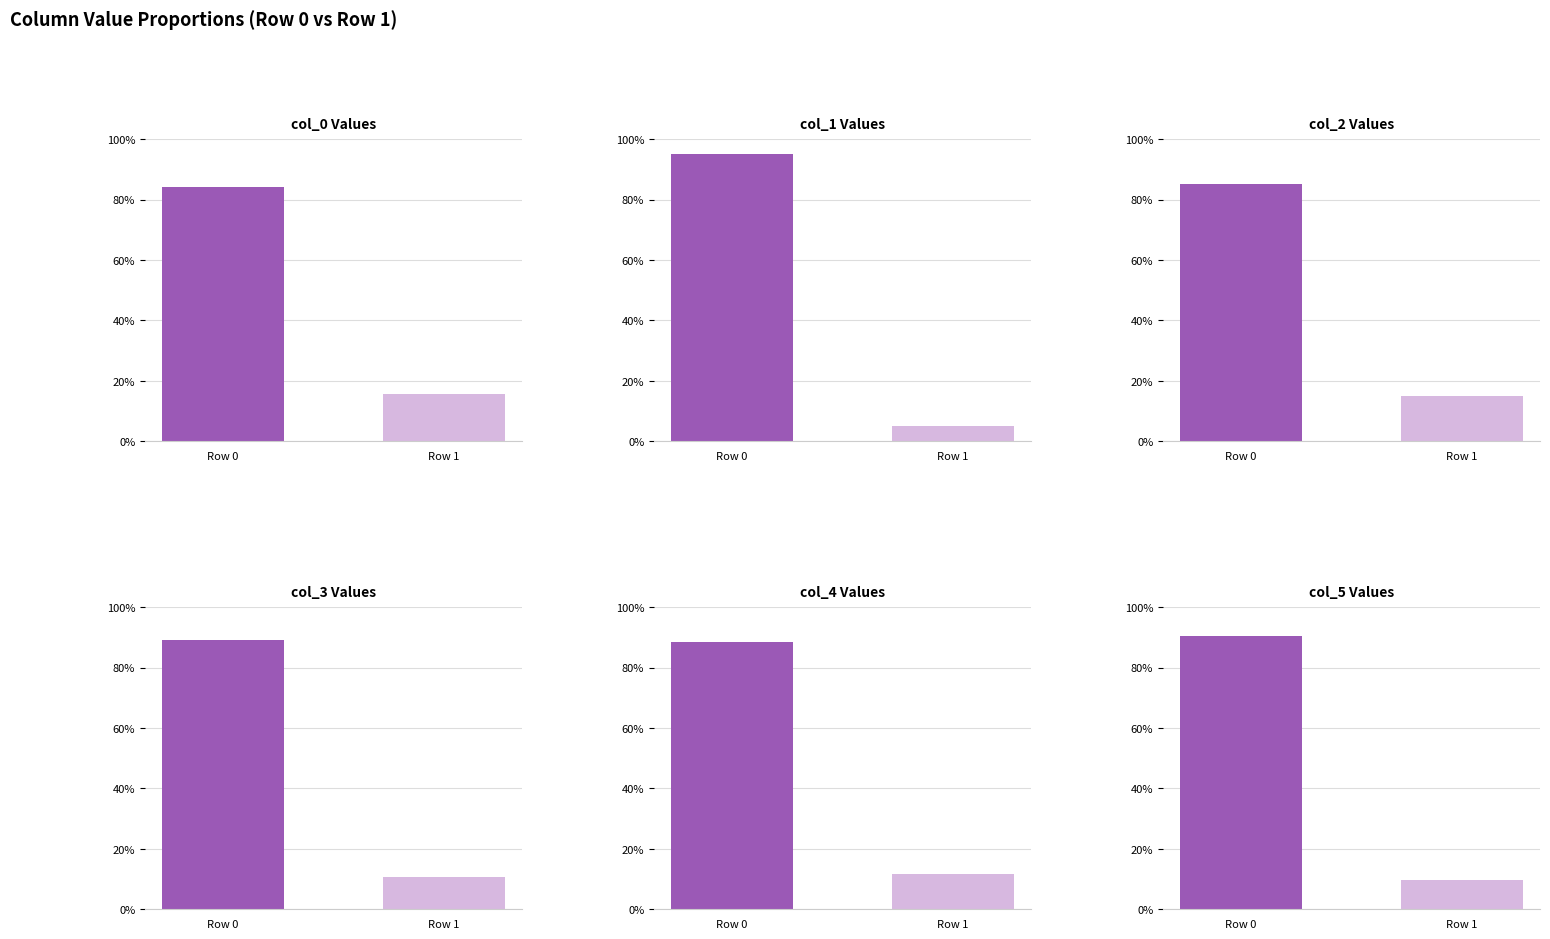

At which label does col_2 reach its peak?

Row 0